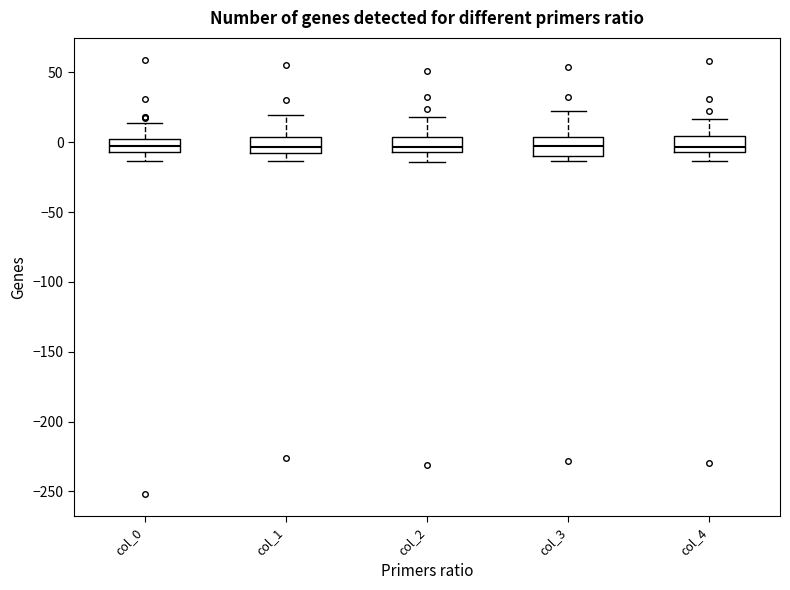

Reading left to right, read every box against the y-axis: the position of its median line, the range the box covers, and the ends of its whiskers. The values are not printed on the chart, so give them approximately, as read against the axis.

col_0: median -5 (inside the box), box -5 to 0, whiskers -15 to 15
col_1: median -5 (just above the box's lower edge), box -5 to 5, whiskers -15 to 20
col_2: median -5 (just above the box's lower edge), box -5 to 5, whiskers -15 to 20
col_3: median -5, box -10 to 5, whiskers -15 to 20
col_4: median -5 (just above the box's lower edge), box -5 to 5, whiskers -15 to 15